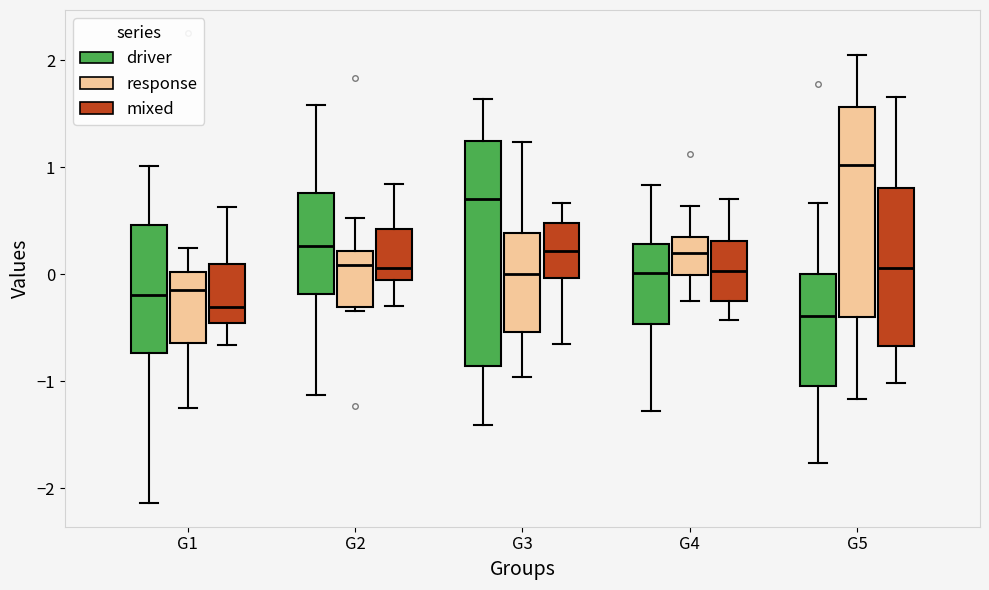

Where is the lower edge of the box for G4 (response) on the y-axis? The values are not printed on the chart, so give them approximately, as read against the axis.

0.0